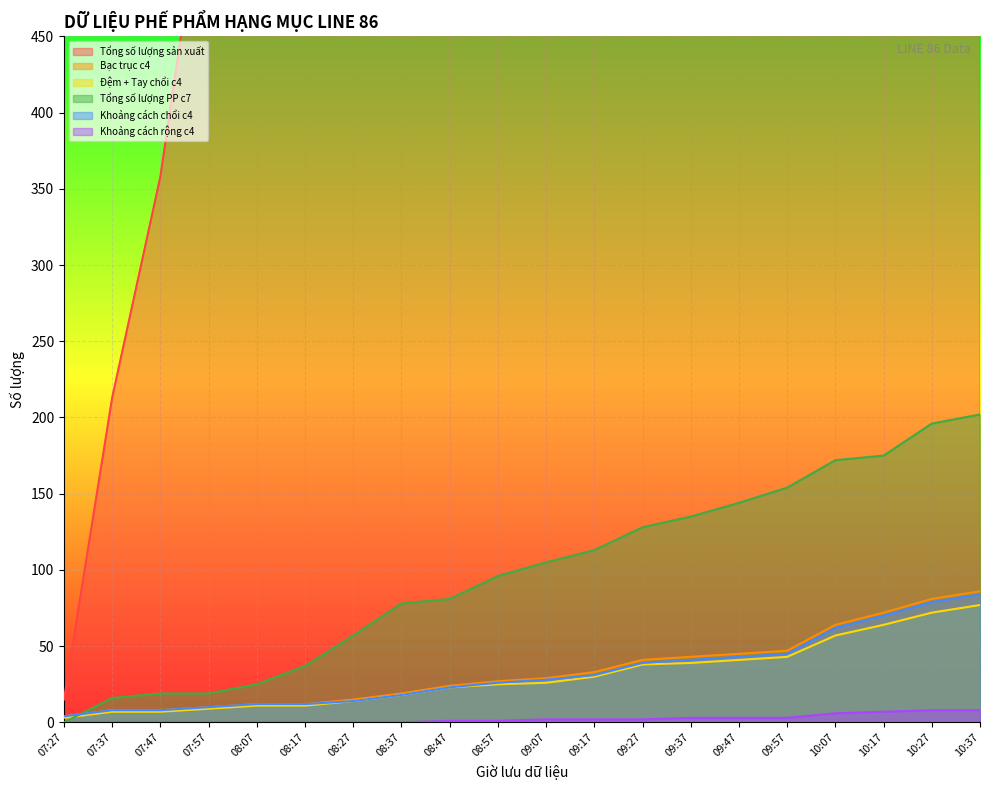

Where does the Tổng số lượng PP c7 series first go above 105?

09:17